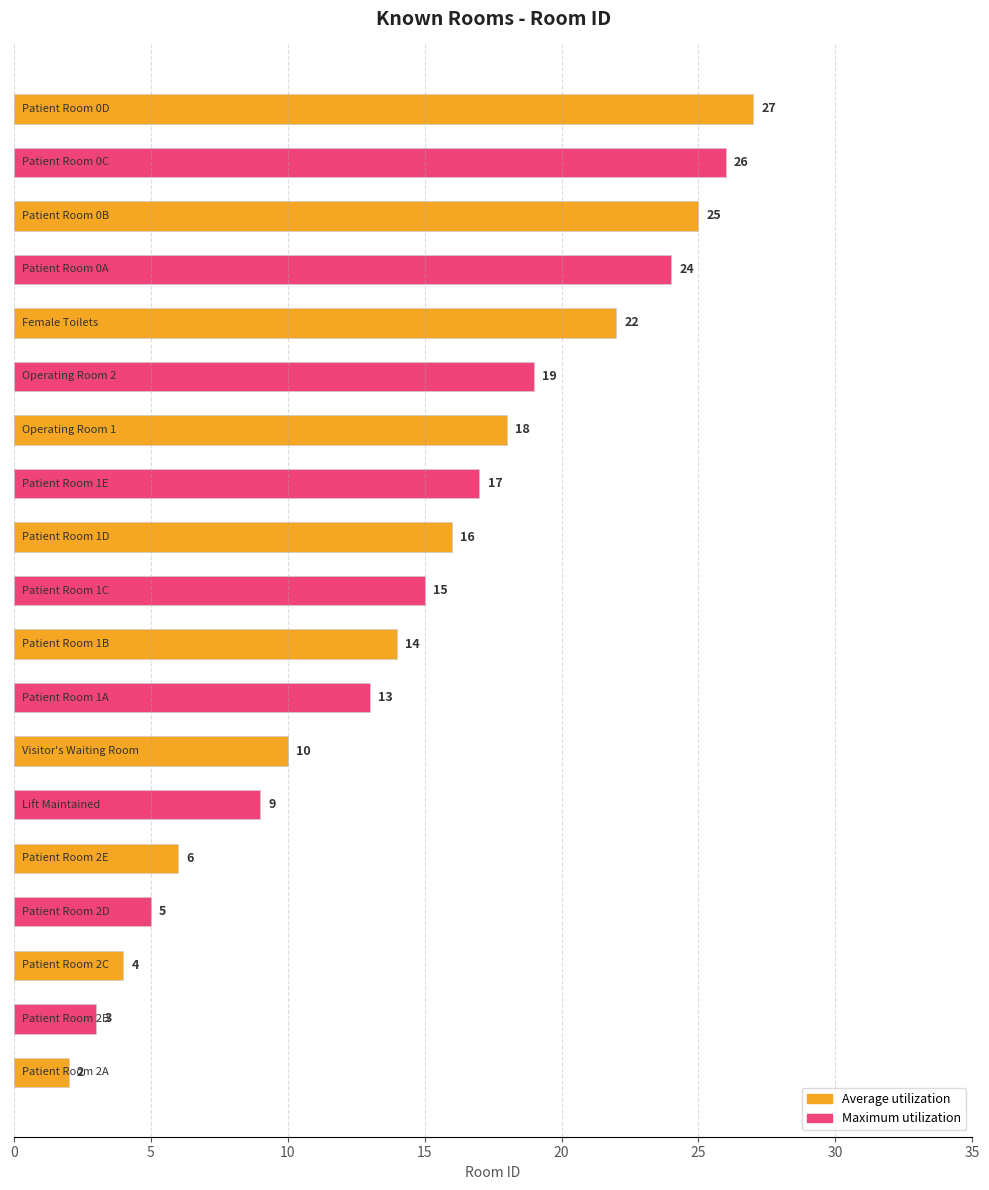

Reading left to right, list all the values displayed in this chart.

2	3	4	5	6	9	10	13	14	15	16	17	18	19	22	24	25	26	27